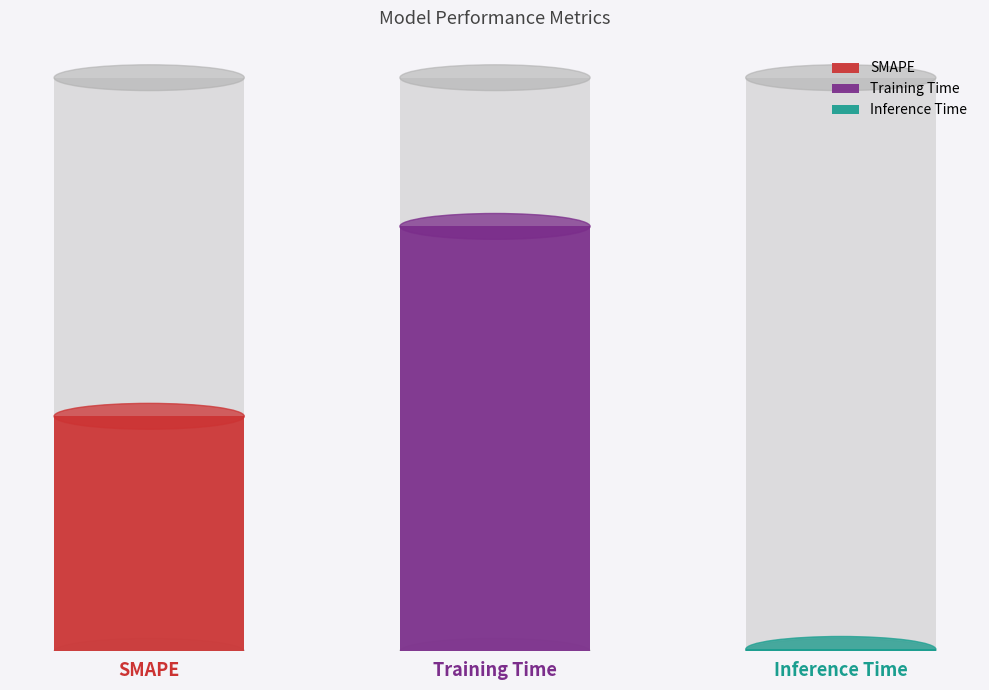

Reading left to right, transcribe all the data shown in this chart.

2.0	3.6	0.0